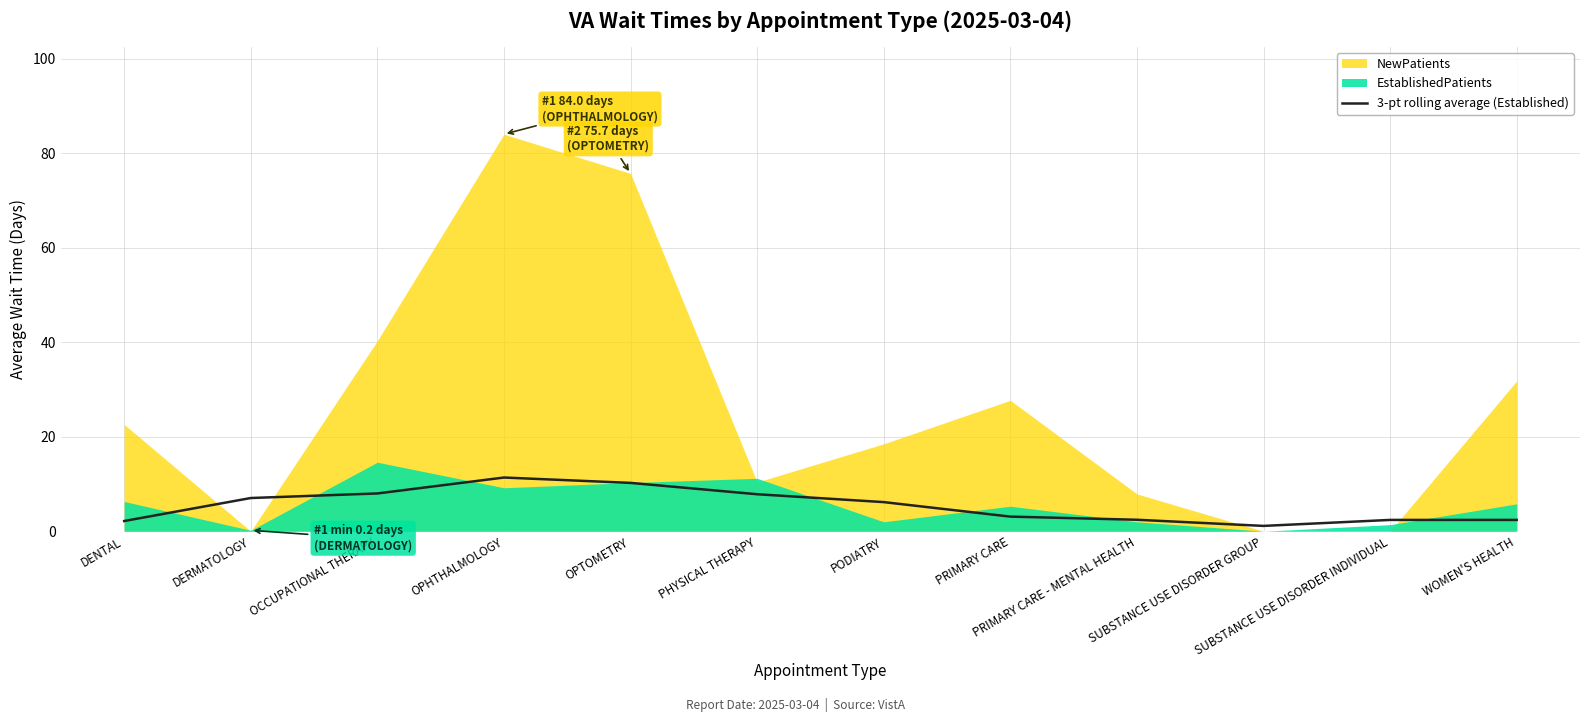

Which has a higher value, OPTOMETRY or SUBSTANCE USE DISORDER INDIVIDUAL?

OPTOMETRY